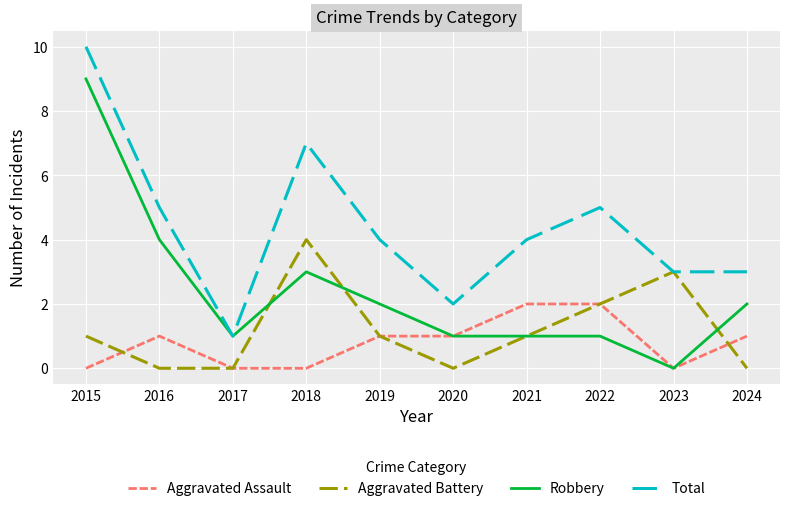

What is the difference between the Aggravated Assault values at 2015 and 2022?

2